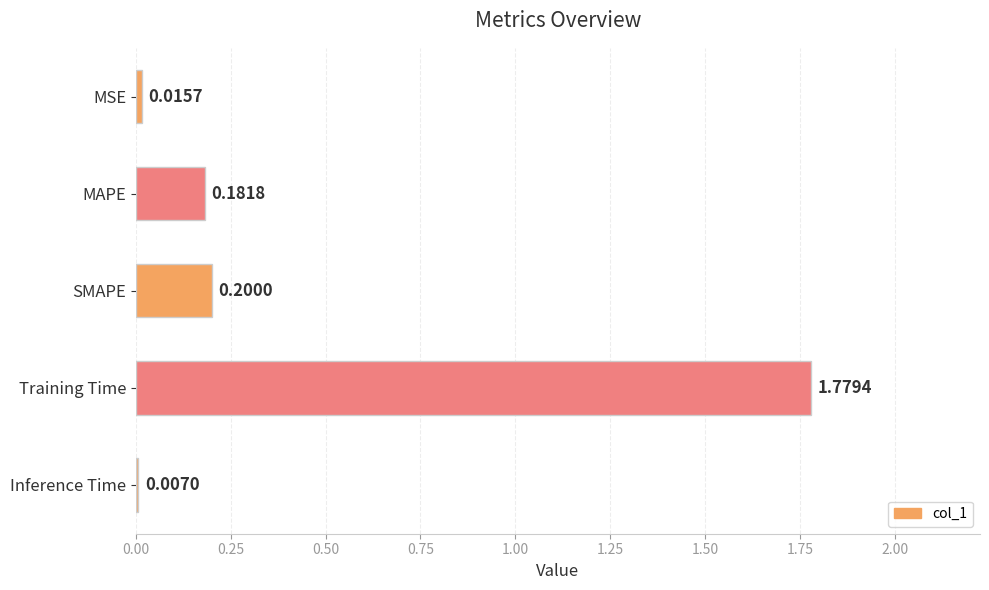

What is the sum of all values?

2.2